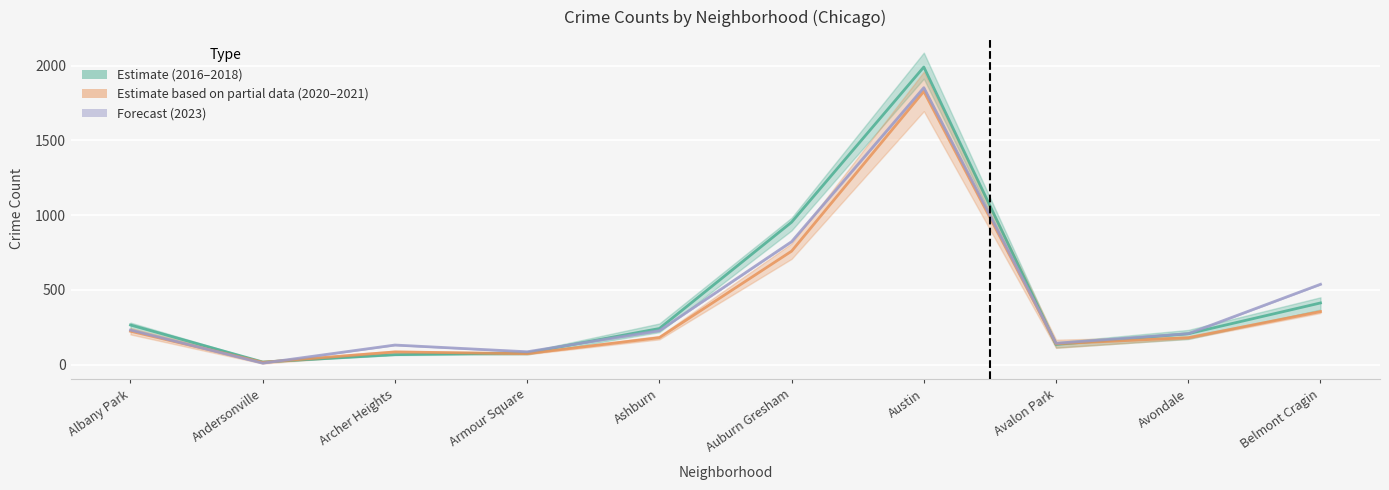

How many interior local peaks does the 2016 series have?

2